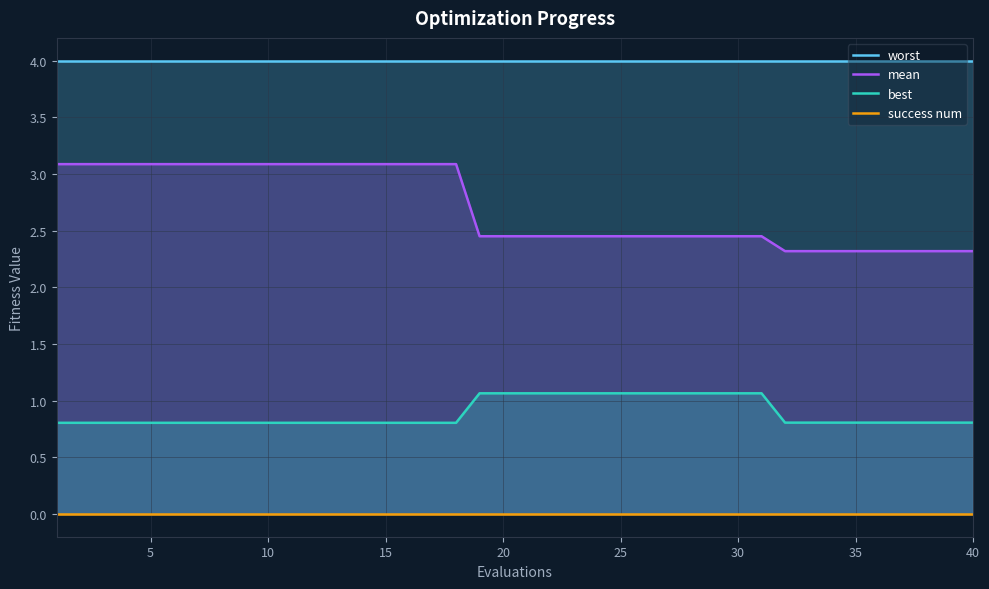

List the series in order of their overall mean, lowest first.

success num, best, mean, worst